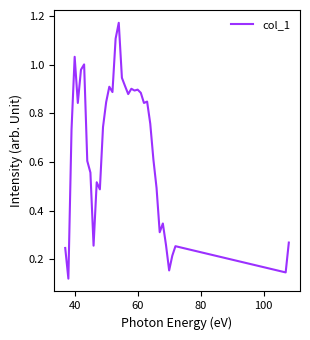

What is the difference between the maximum and minimum values?

1.1